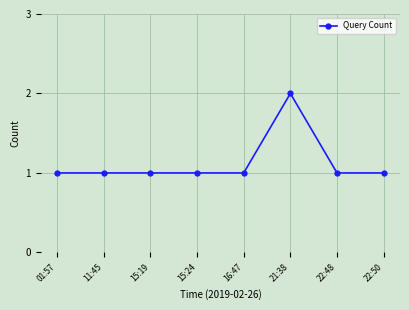

Reading right to left, what are all the values shown in this chart?

22:50=1	22:48=1	21:38=2	16:47=1	15:24=1	15:19=1	11:45=1	01:57=1